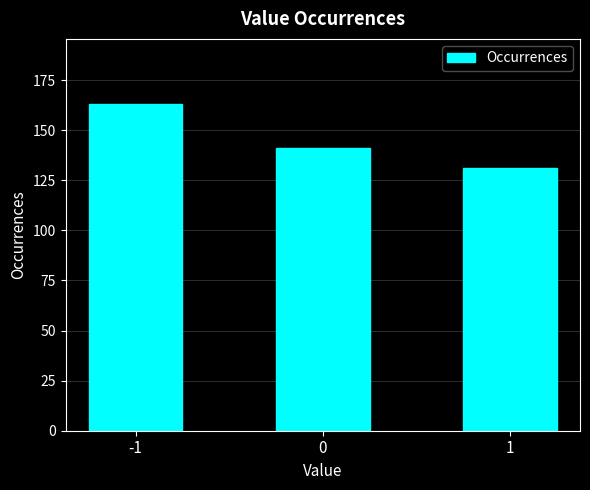

Reading left to right, transcribe all the data shown in this chart.

163	141	131